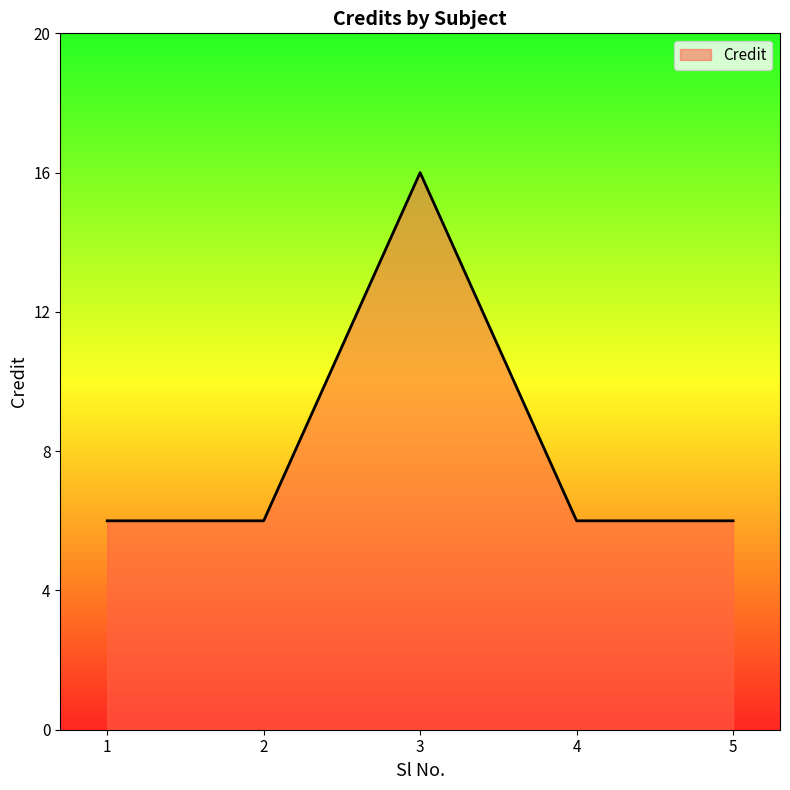

True or false: there are more than 0 points higher than both neighbors.

True